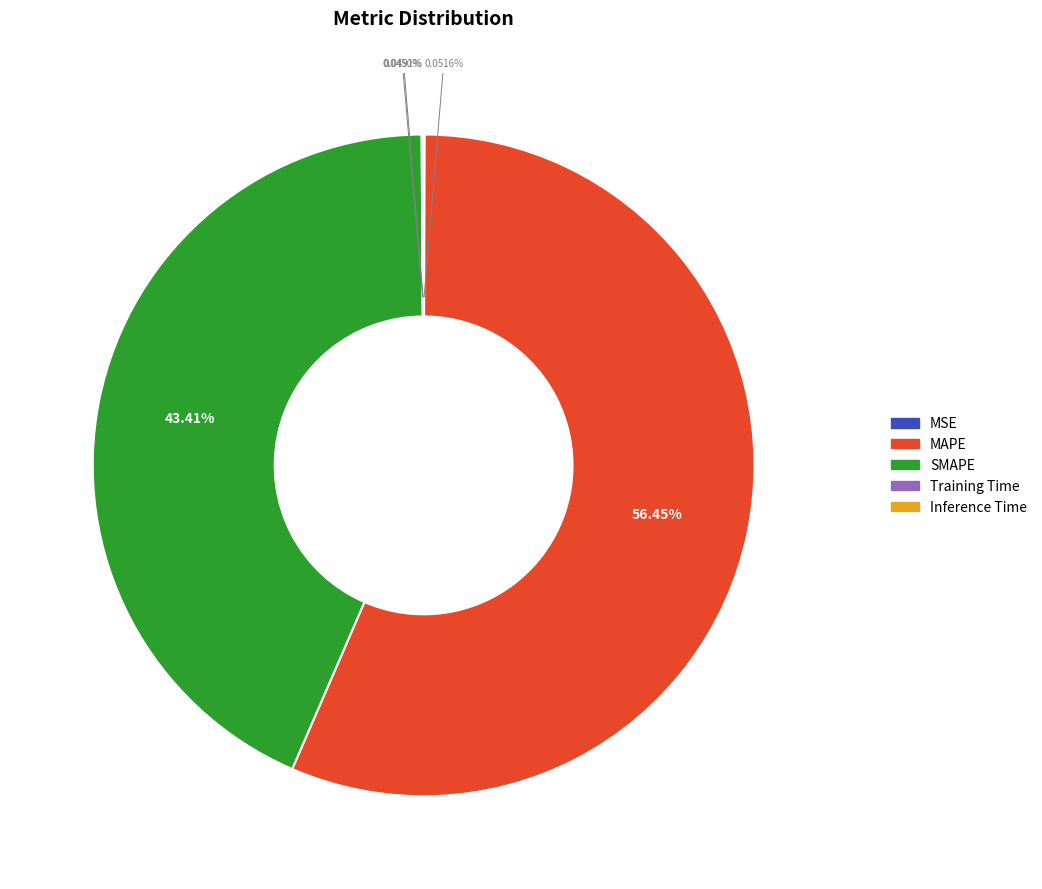

Which category has the biggest portion of the pie?

MAPE